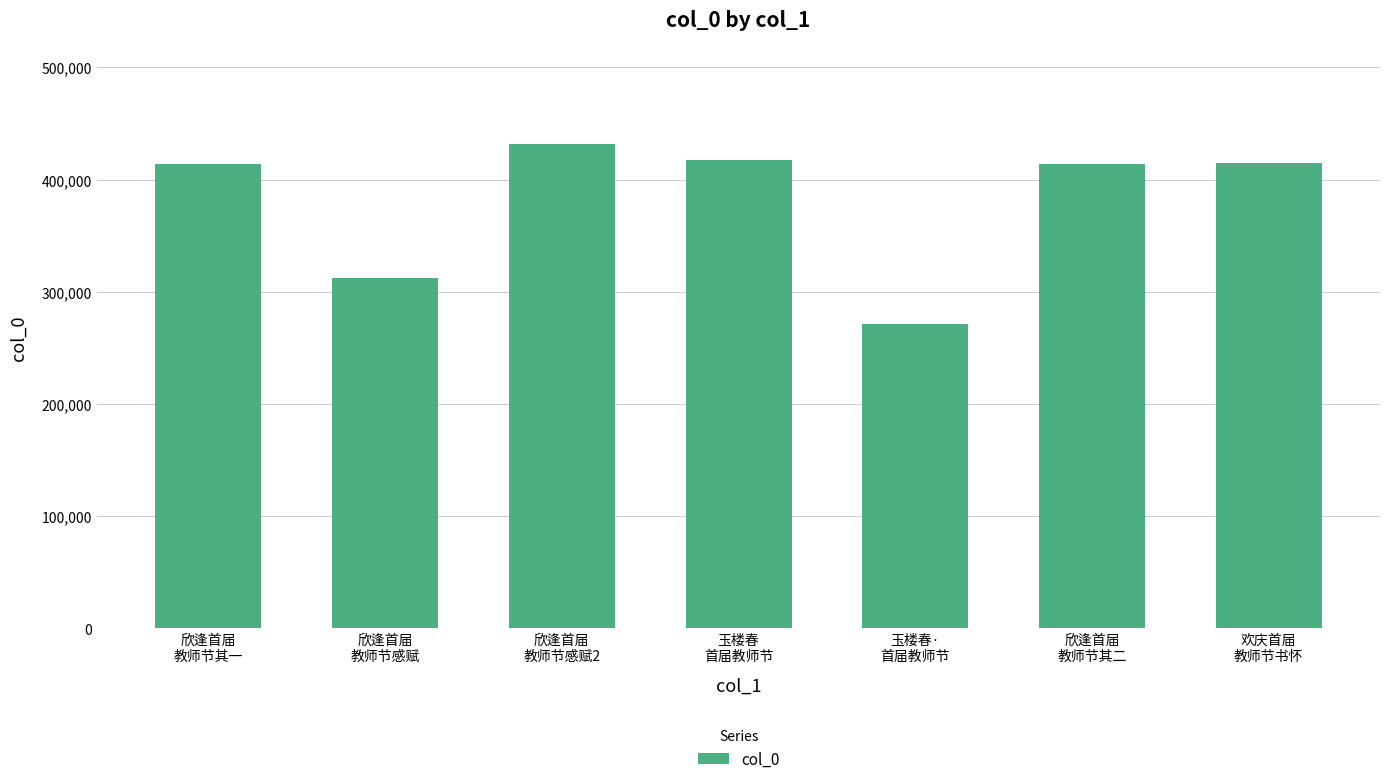

What is the value of the 6th bar from the left?

414192